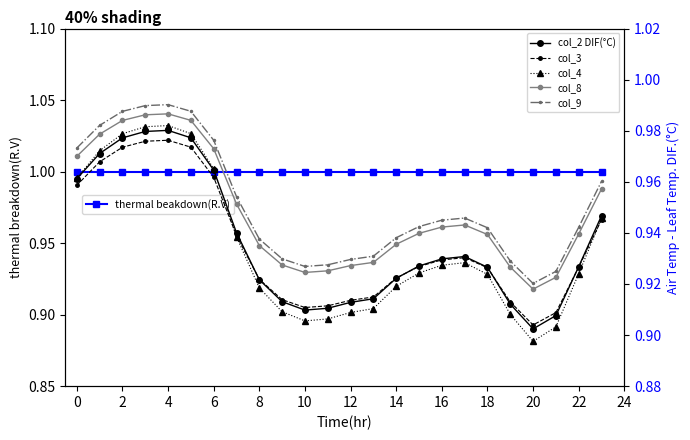

Is it true that col_2 DIF(°C) equals 0.3 at 22?

False